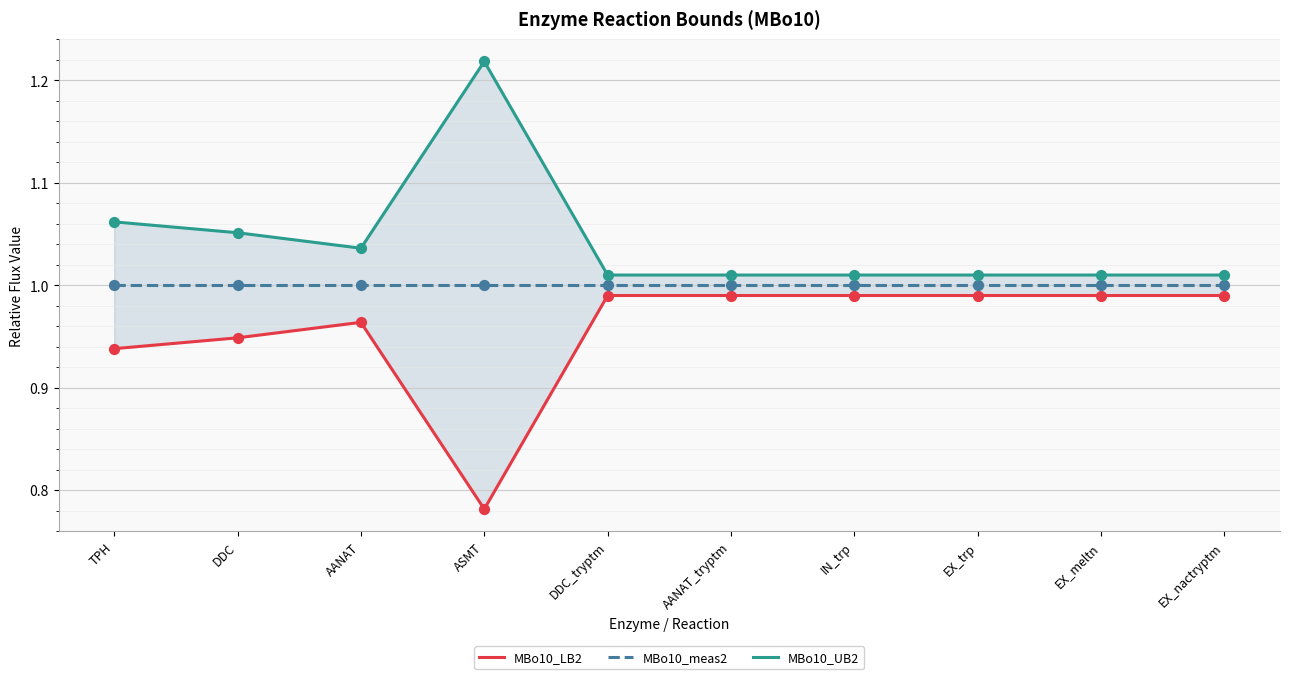

What is the total value across all series at AANAT_tryptm?

3.0